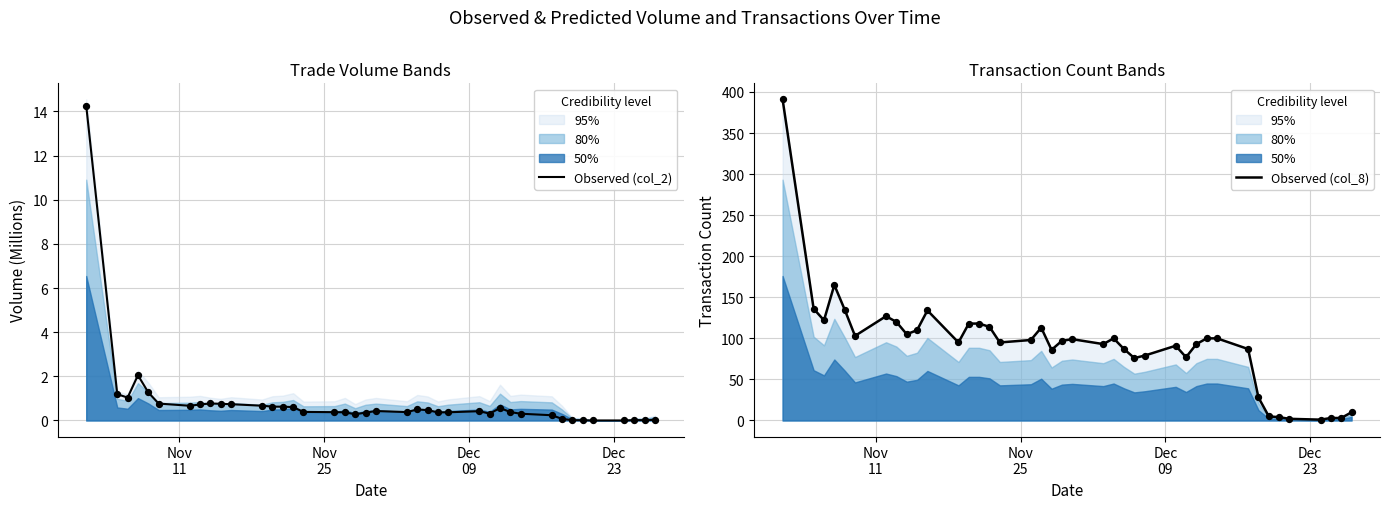

Which series reaches the maximum Y coordinate?

Observed (col_8)